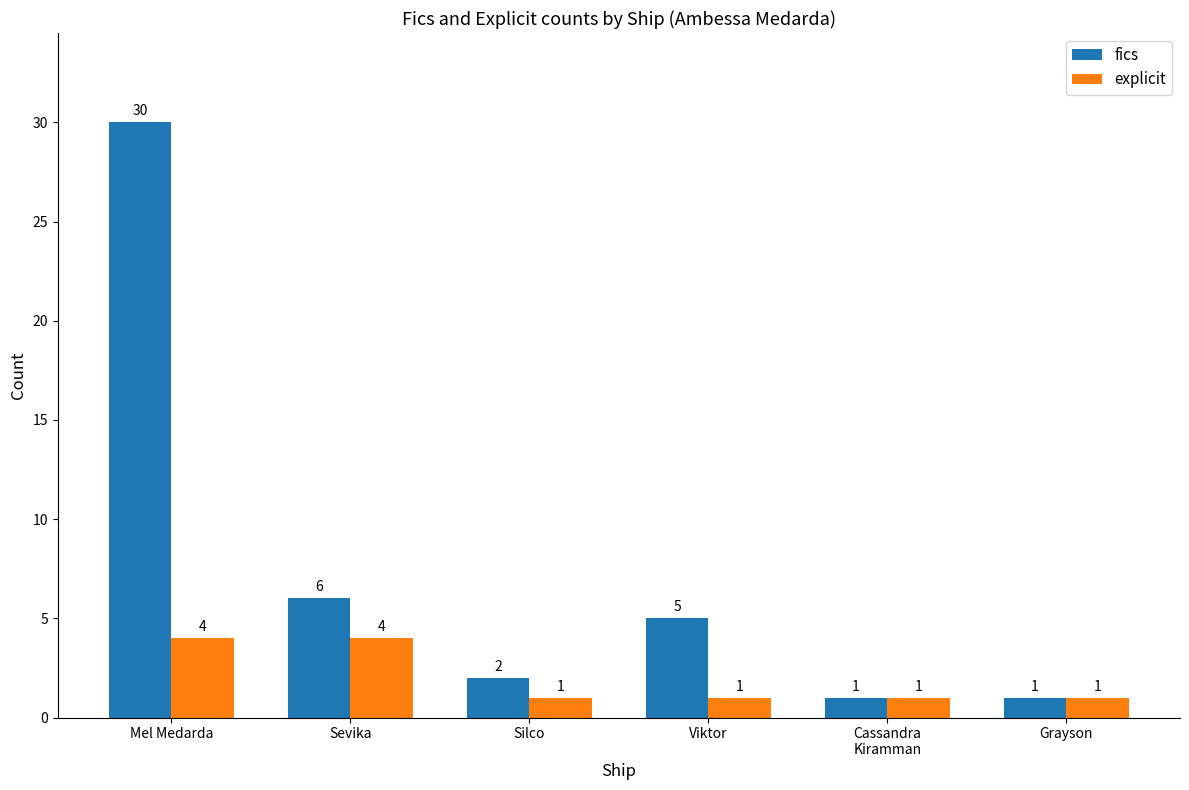

List the series in order of their peak value, lowest first.

explicit, fics